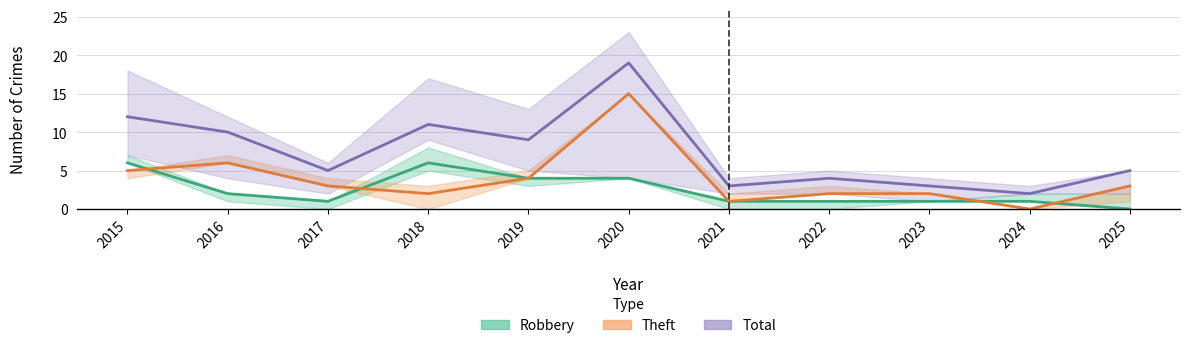

The Robbery (Estimate) series shows 1 at 2024. True or false?

True